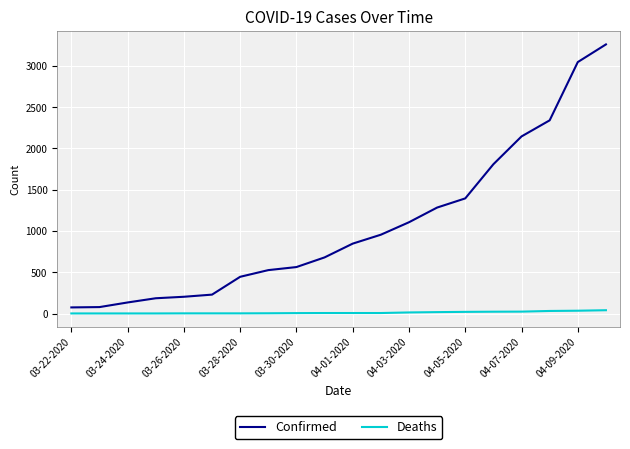

True or false: Deaths and Confirmed intersect in this chart.

False